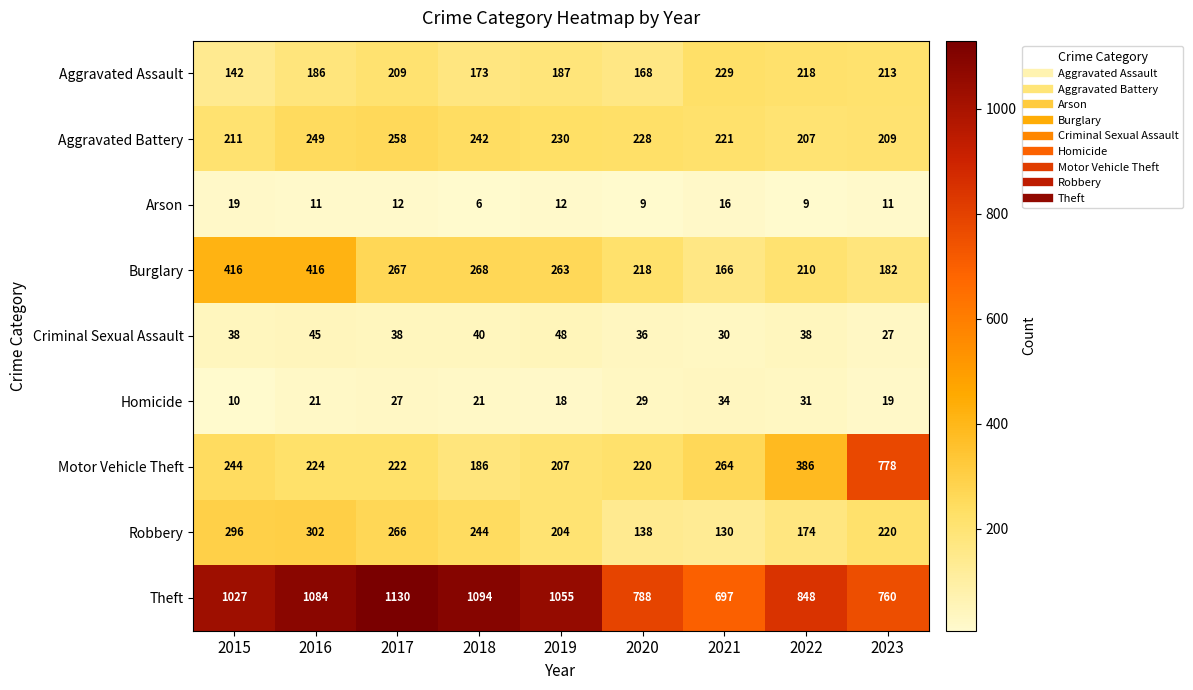

The value of Aggravated Assault at 2017 is 209. True or false?

True